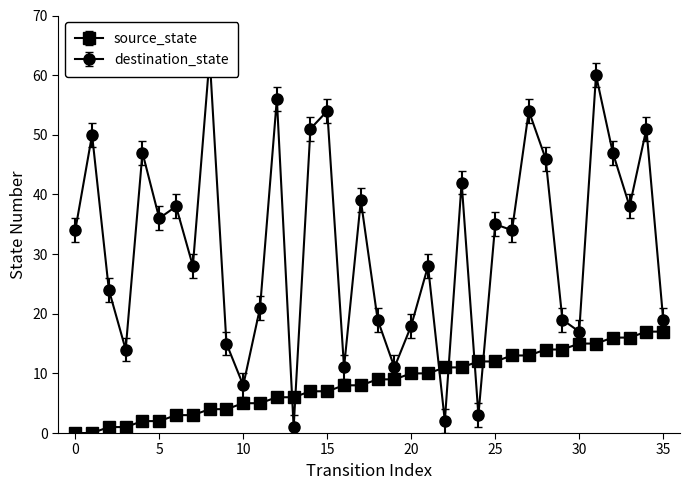

True or false: source_state has more than 1 points higher than both neighbors.

False